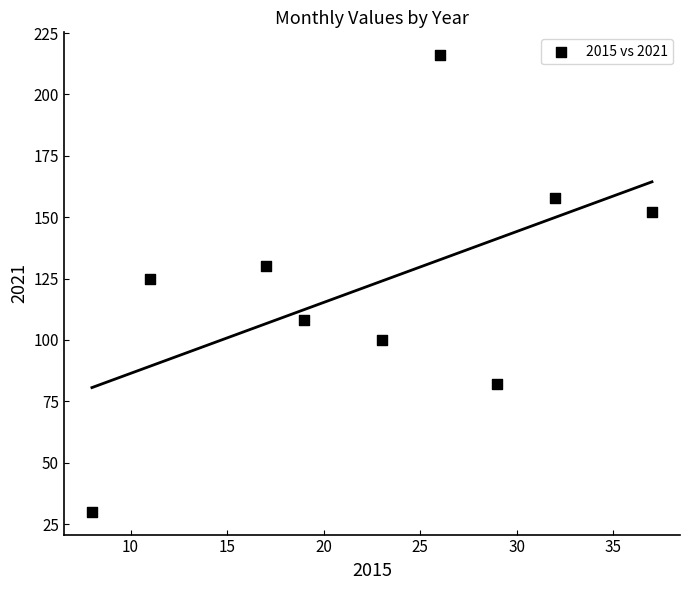

What is the range of X values (max minus min)?

29